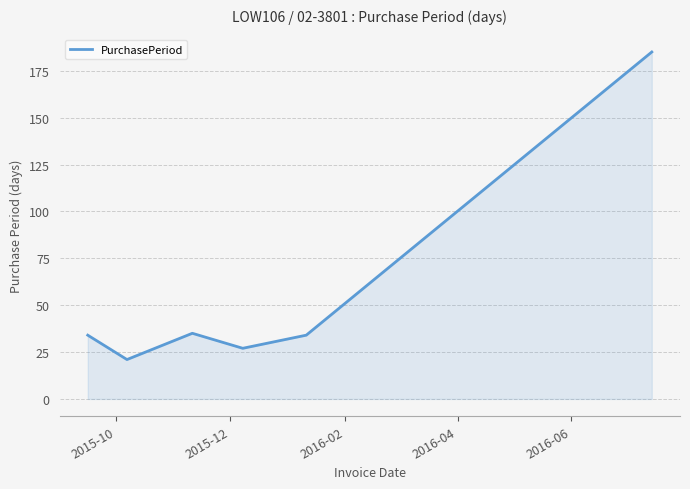

What is the smallest value displayed?

21